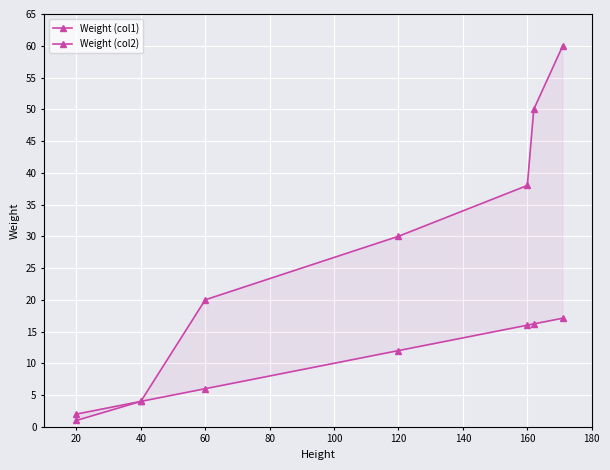

True or false: Weight (col1) and Weight (col2) intersect in this chart.

False